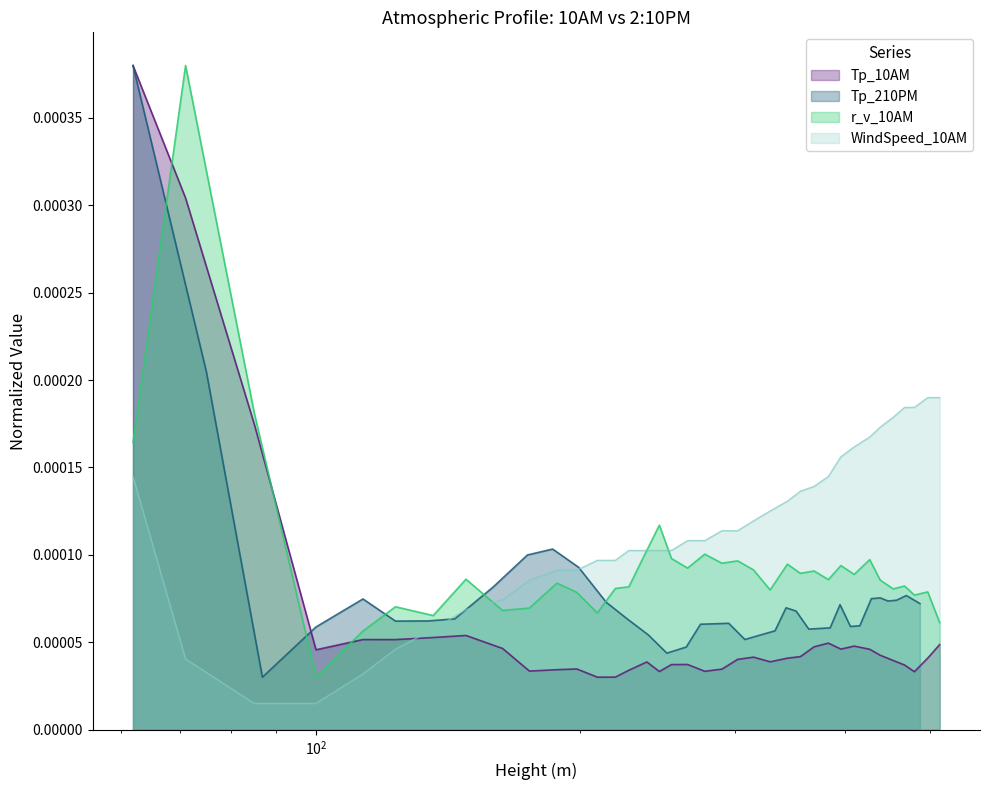

In Tp_10AM, how many points are higher than both neighbors (excluding endpoints)?

8